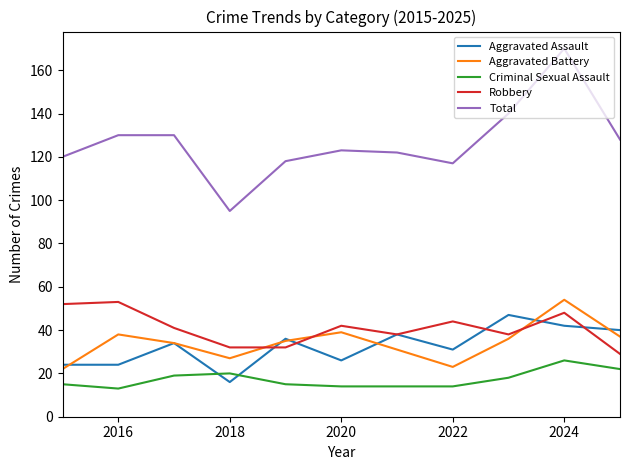

Which series has the widest spread of values?

Total